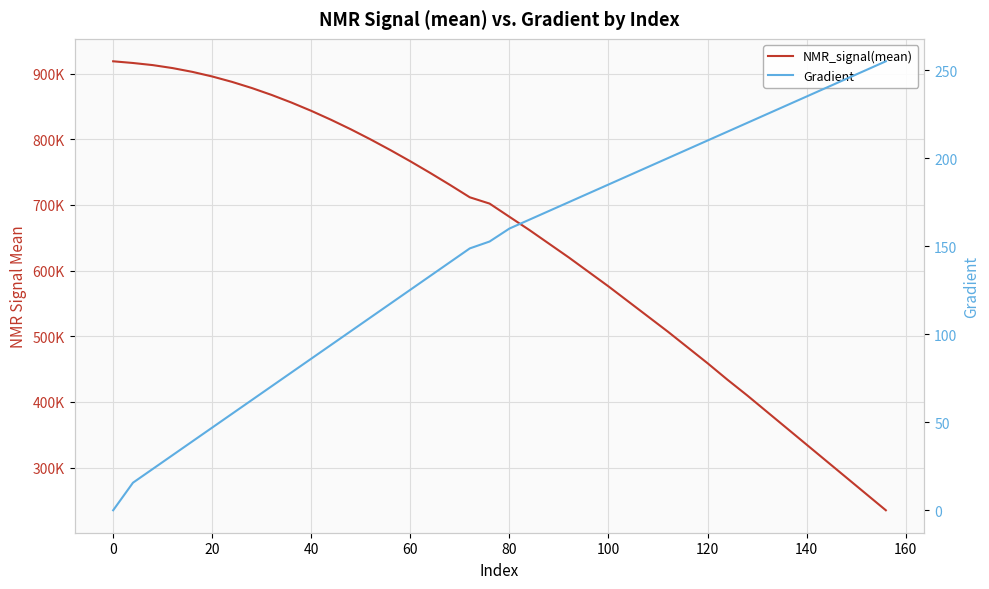

Reading left to right, what are all the values shown in this chart?

NMR_signal(mean): 918808.6	916218.0	912992.6	908456.0	902683.6	895681.0	887449.1	878073.2	867546.1	855941.3	843323.5	829691.5	815158.8	799698.2	783458.6	766492.5	748813.1	730540.4	711683.6	702073.6	682000.0	662000.0	641000.0	620000.0	598000.0	576000.0	553000.0	530000.0	507000.0	483000.0	459000.0	434000.0	410000.0	385000.0	360000.0	335000.0	310000.0	285000.0	260000.0	235000.0
Gradient: 0.0	15.7	23.5	31.3	39.1	47.0	54.8	62.6	70.5	78.3	86.1	93.9	101.8	109.6	117.4	125.2	133.1	140.9	148.7	152.6	160.0	165.0	170.0	175.0	180.0	185.0	190.0	195.0	200.0	205.0	210.0	215.0	220.0	225.0	230.0	235.0	240.0	245.0	250.0	255.0